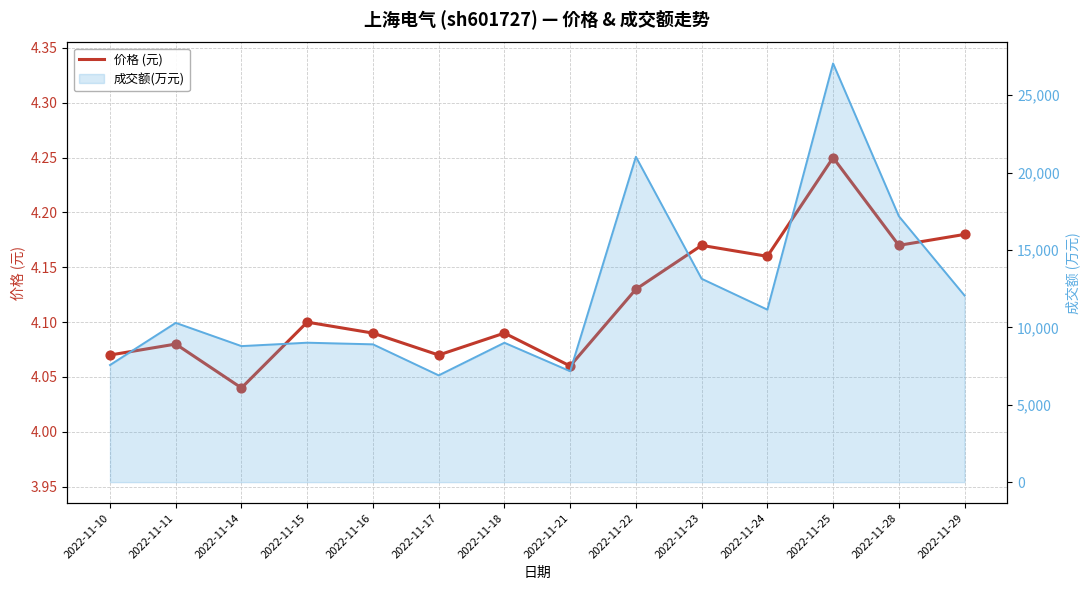

At which category is the sum across all series the highest?

2022-11-25